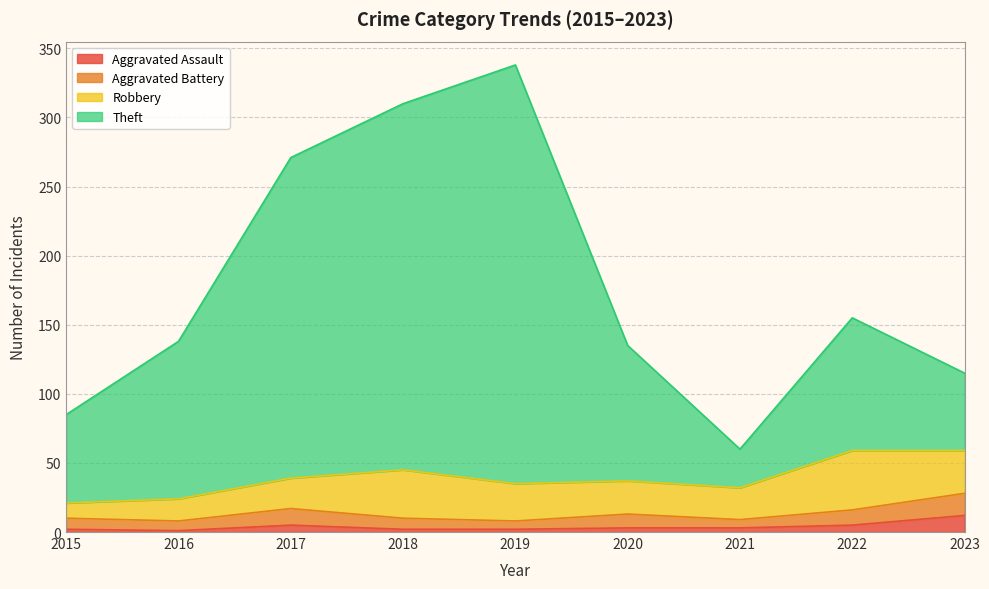

The value of Aggravated Assault at 2016 is 2. True or false?

False